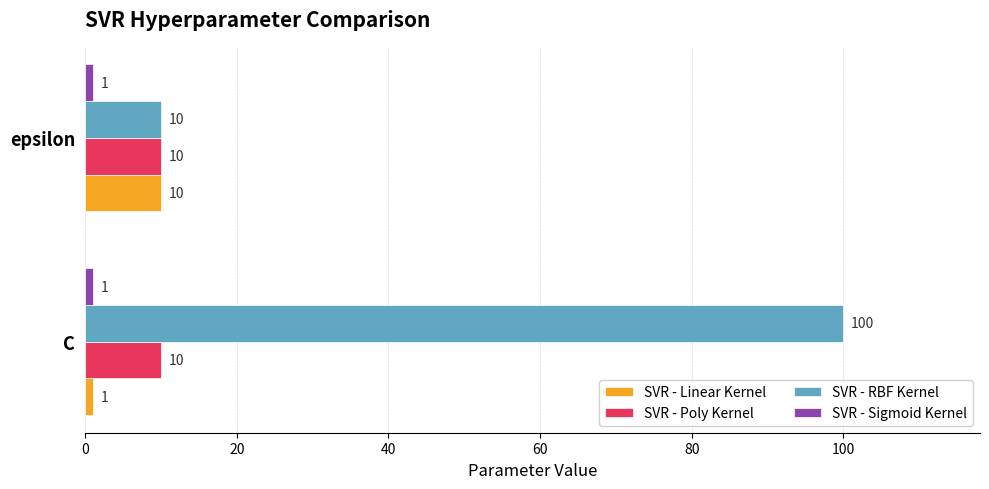

At which category is the sum across all series the highest?

C